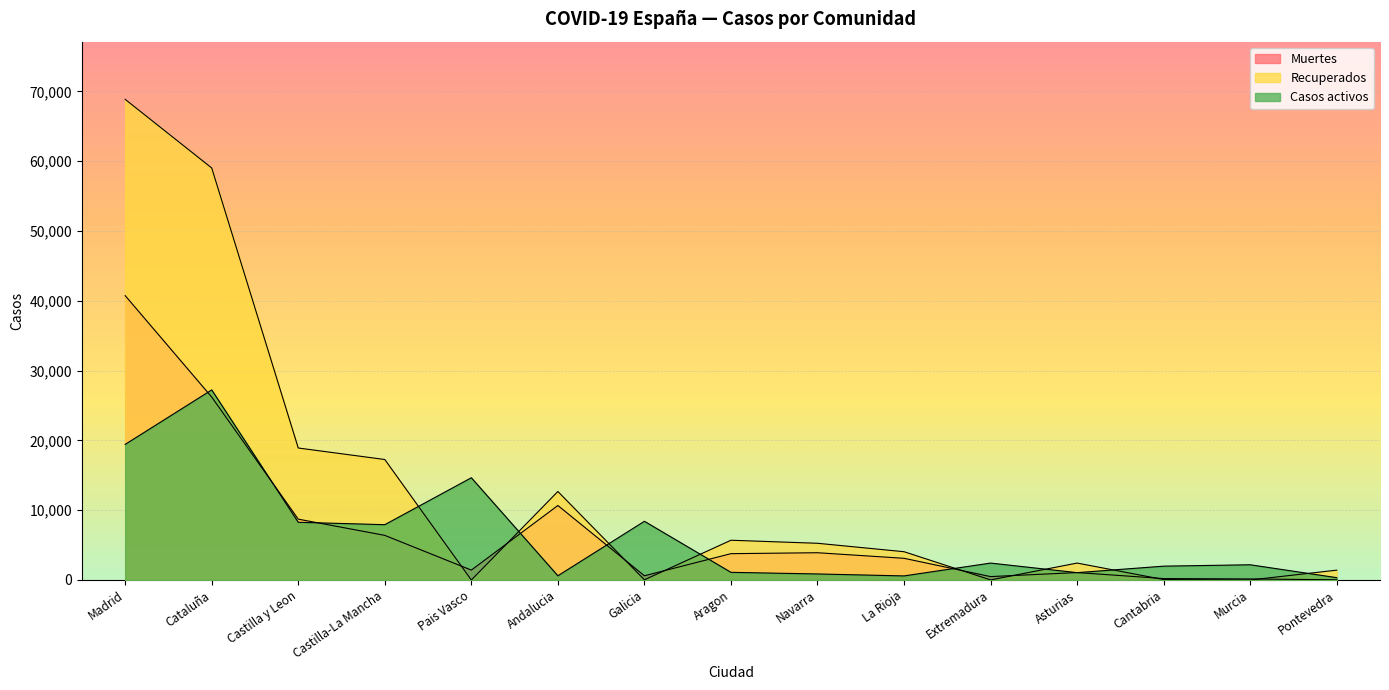

True or false: Muertes and Recuperados intersect in this chart.

True